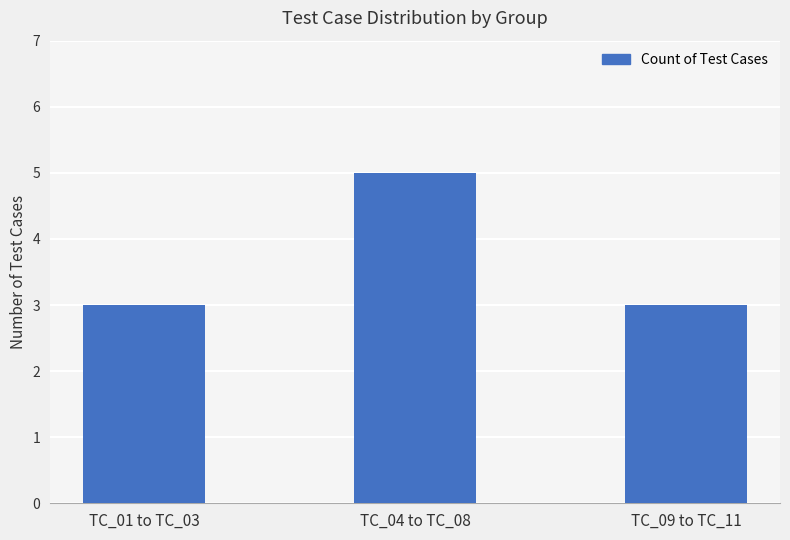

Reading left to right, what are all the values shown in this chart?

3	5	3